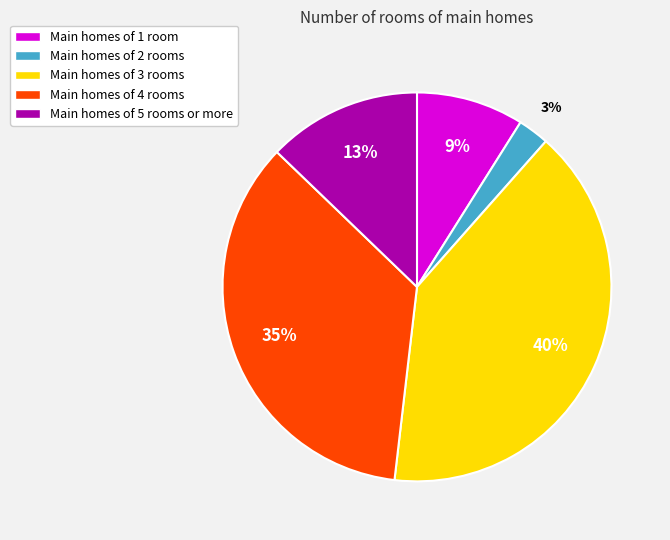

How many slices are in this pie chart?

5